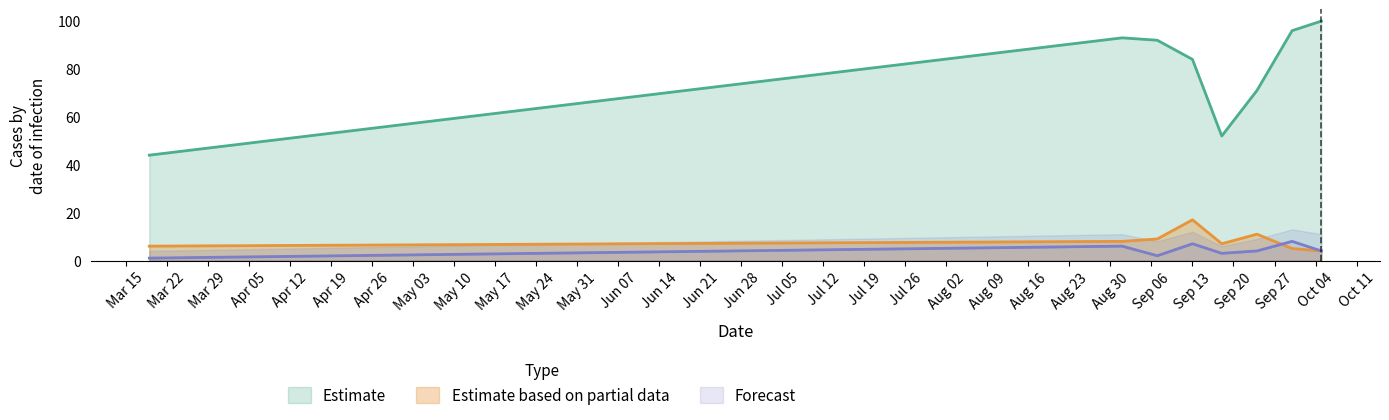

At how many categories does at least one series exceed 90?

4